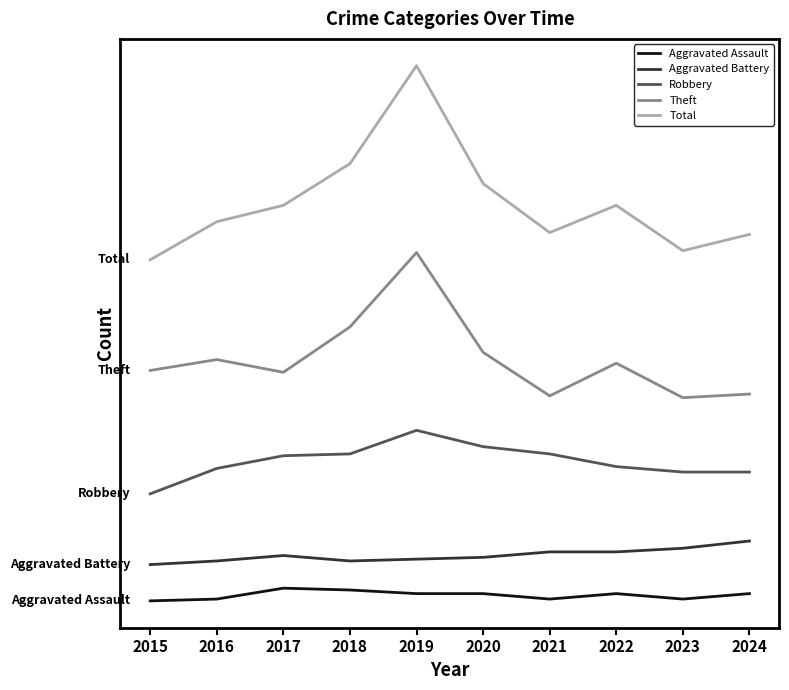

In Aggravated Battery, how many points are higher than both neighbors (excluding endpoints)?

1